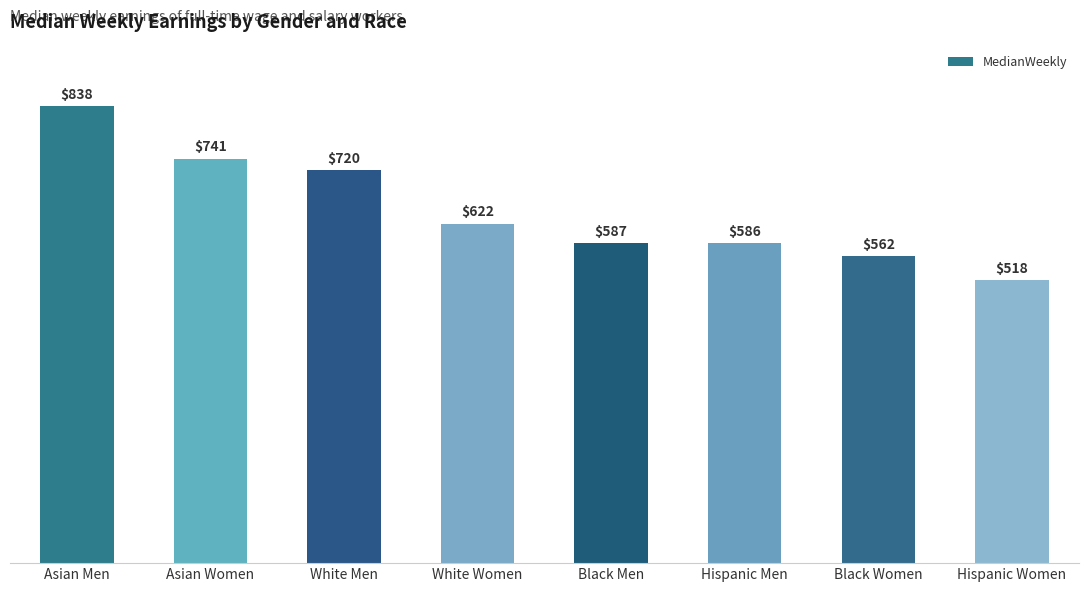

How many data points does each series have?

8